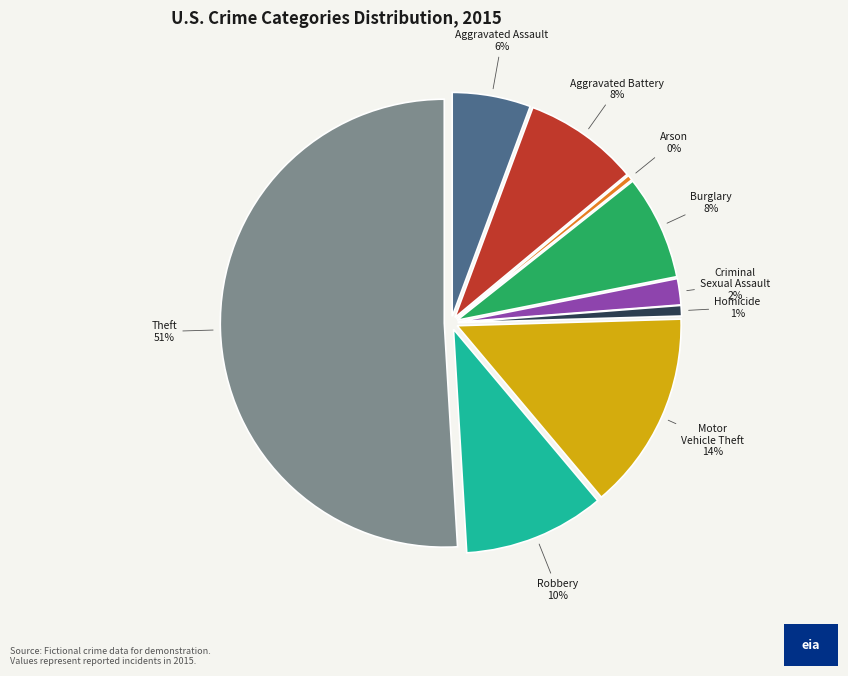

To the nearest percent, what is the difference between the Homicide and Criminal Sexual Assault slice percentages?

1%